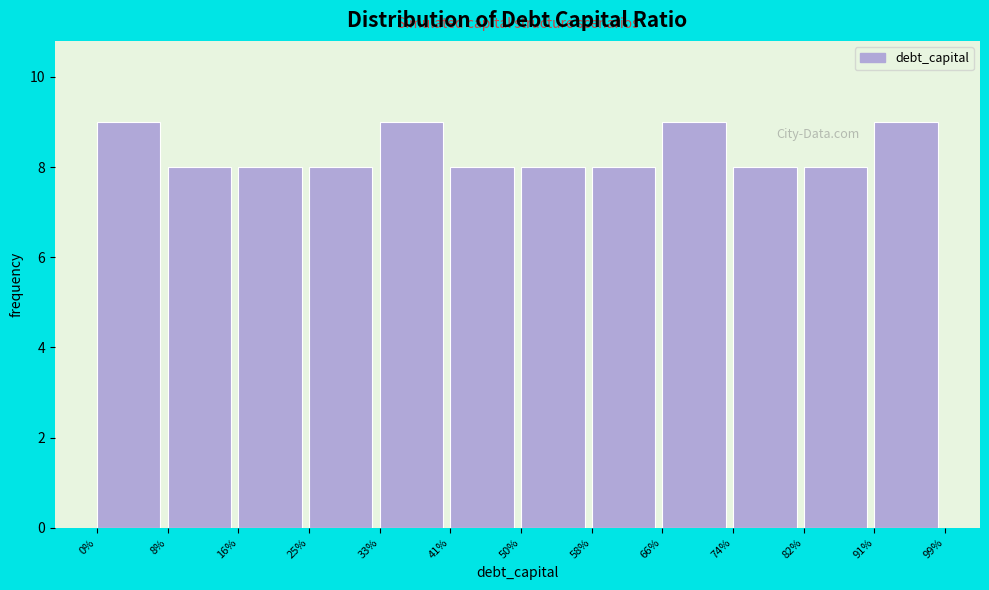

Reading left to right, transcribe all the data shown in this chart.

9	8	8	8	9	8	8	8	9	8	8	9